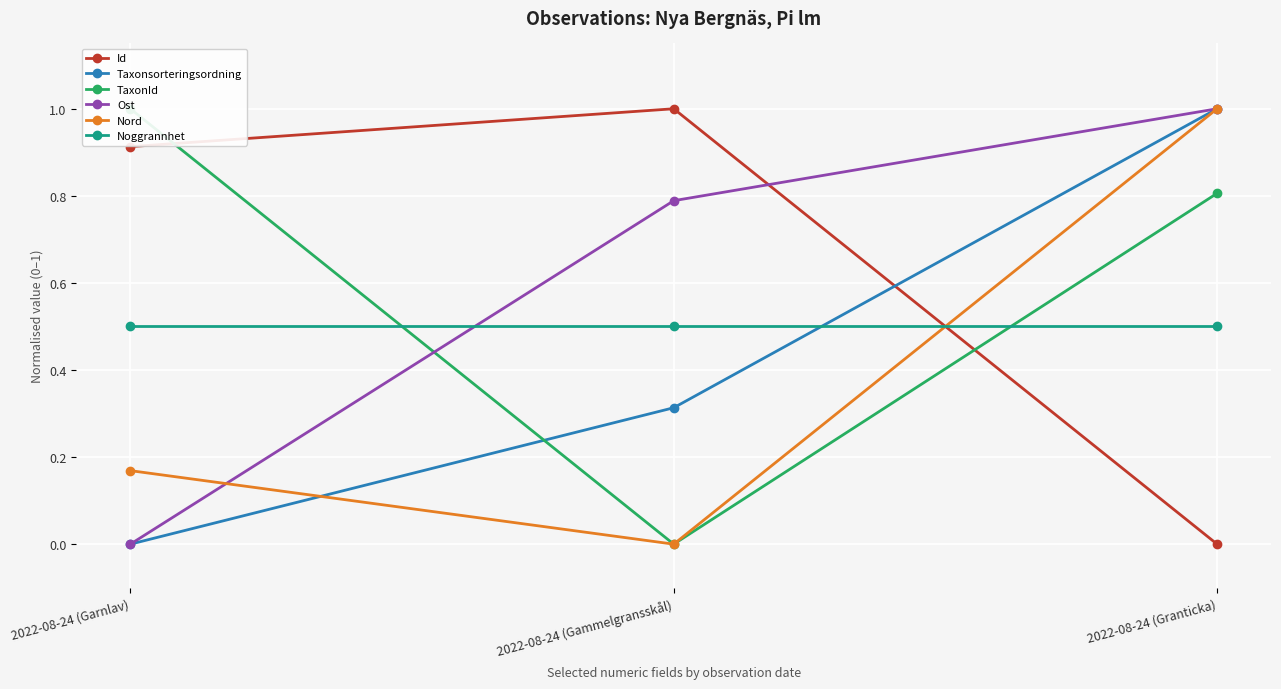

What are all the series names shown in the legend?

Id, Taxonsorteringsordning, TaxonId, Ost, Nord, Noggrannhet